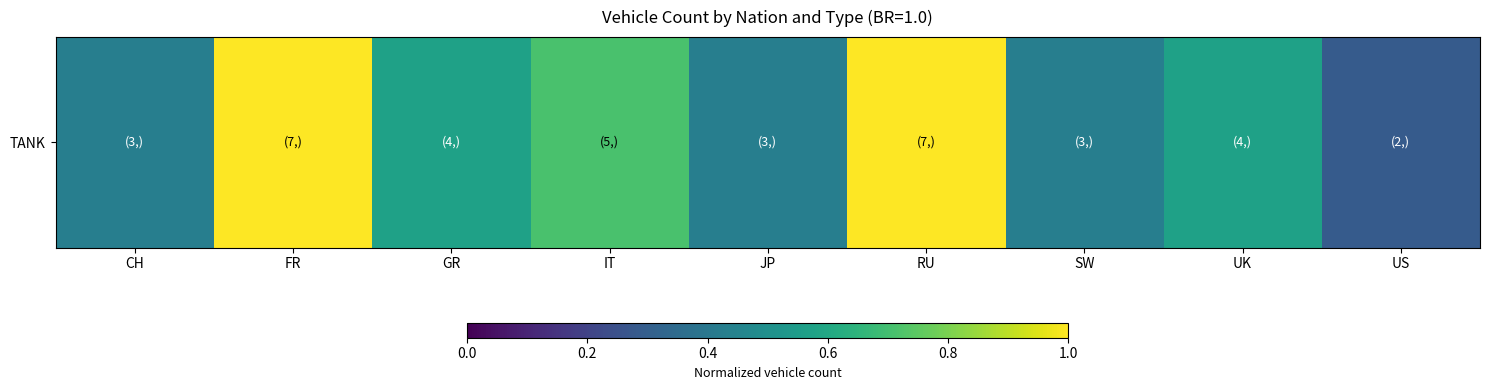

List the labels in order of value, largest first.

FR, RU, IT, GR, UK, CH, JP, SW, US